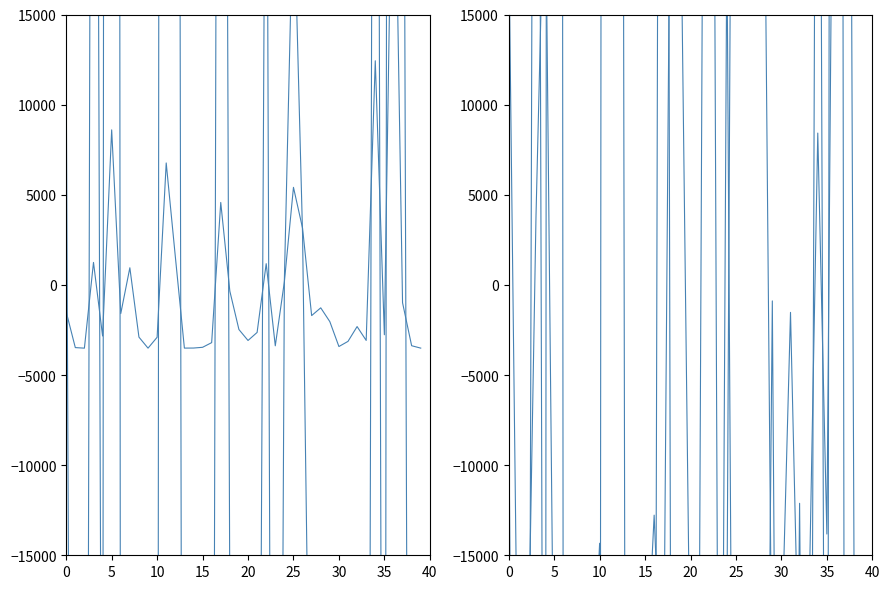

Where is Recovered nearest to the value 38741?

18